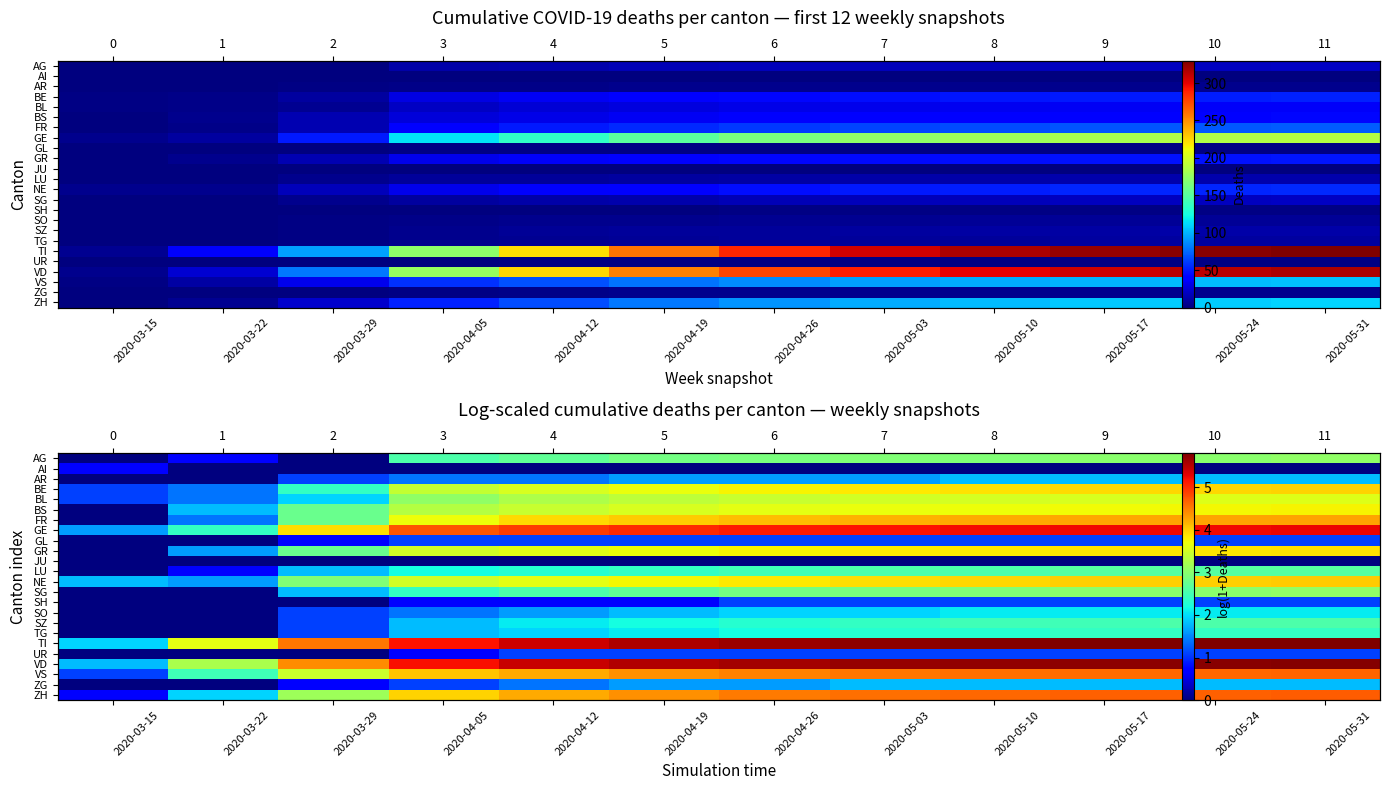

What is the total value across all series at 2020-03-22?

24.2